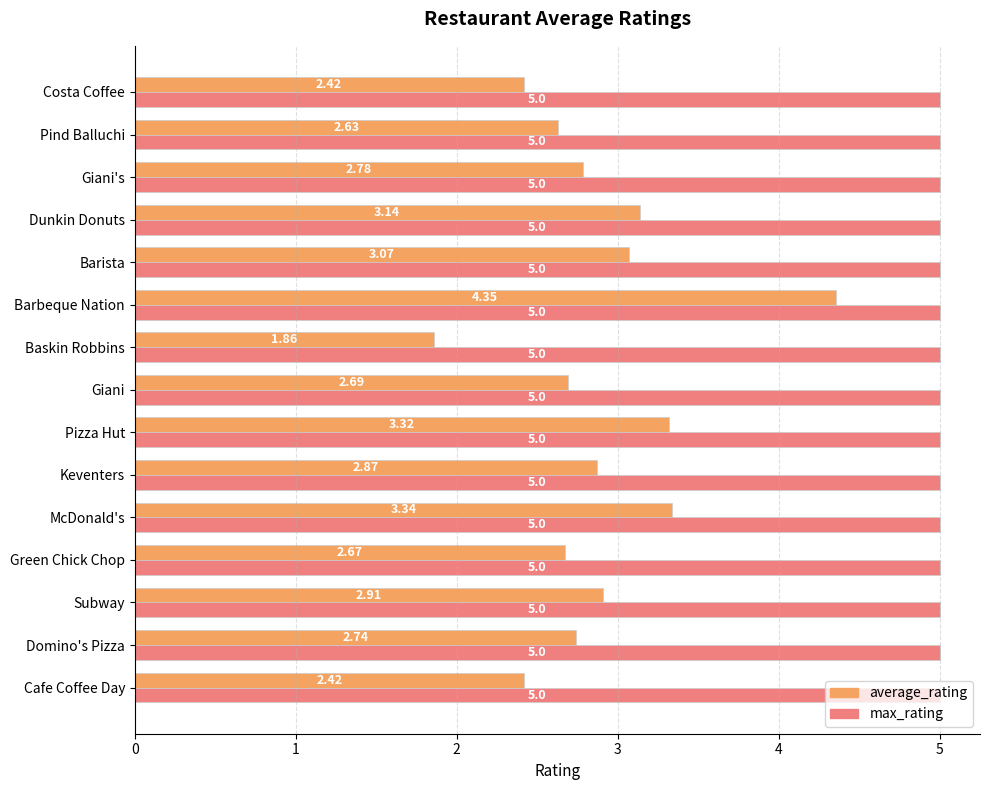

Which series changed the most between Green Chick Chop and Baskin Robbins?

average_rating